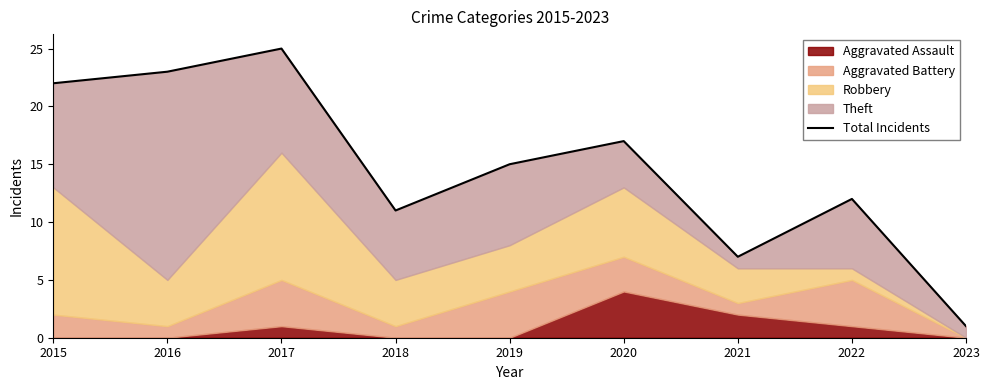

At which label does the data first exceed 15?

2015